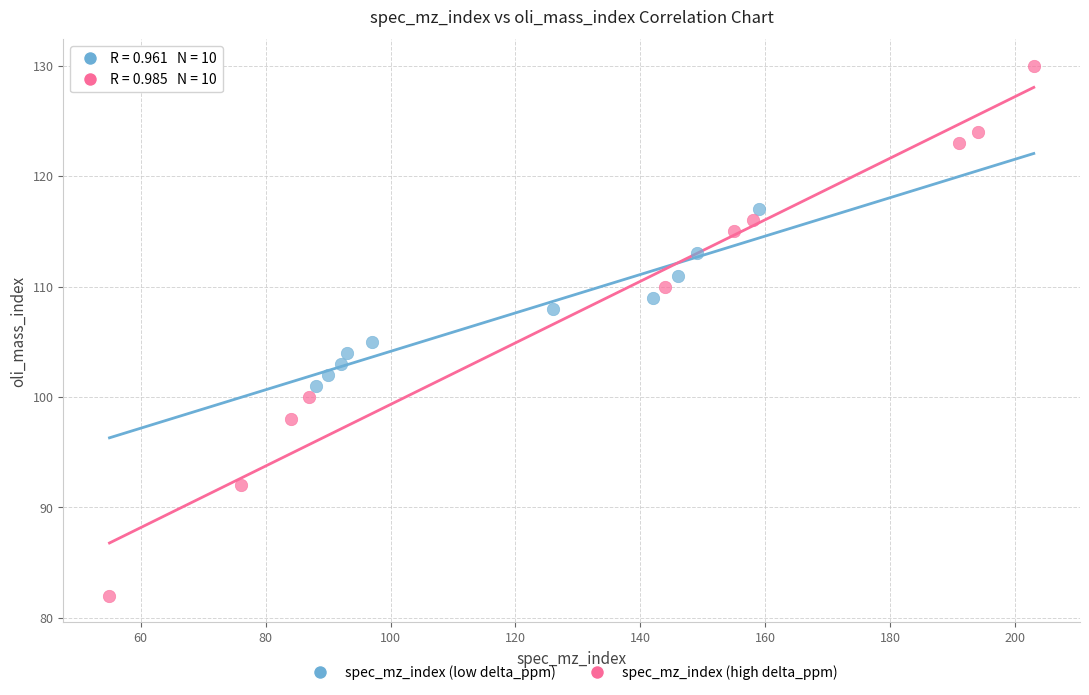

Which series reaches the minimum Y coordinate?

spec_mz_index (high delta_ppm)